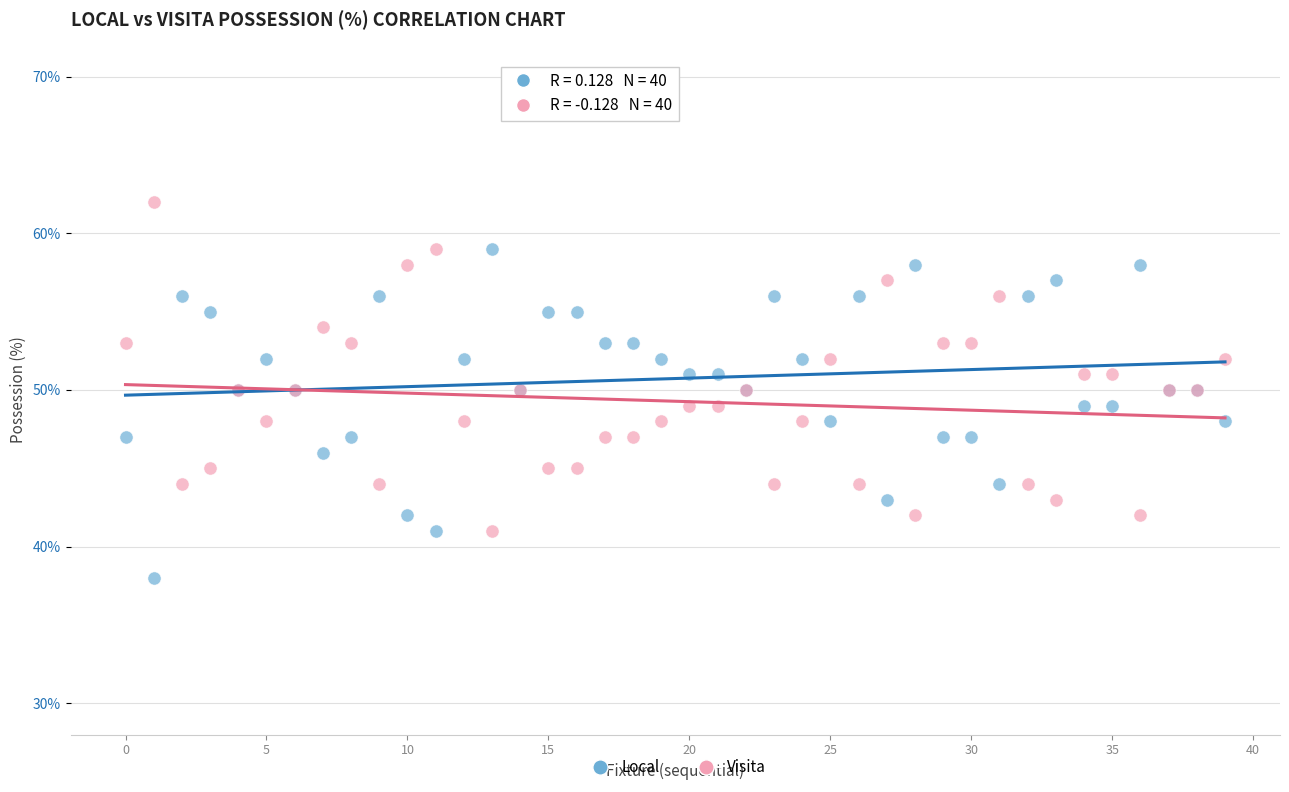

Which series contains the lowest Y value?

Local